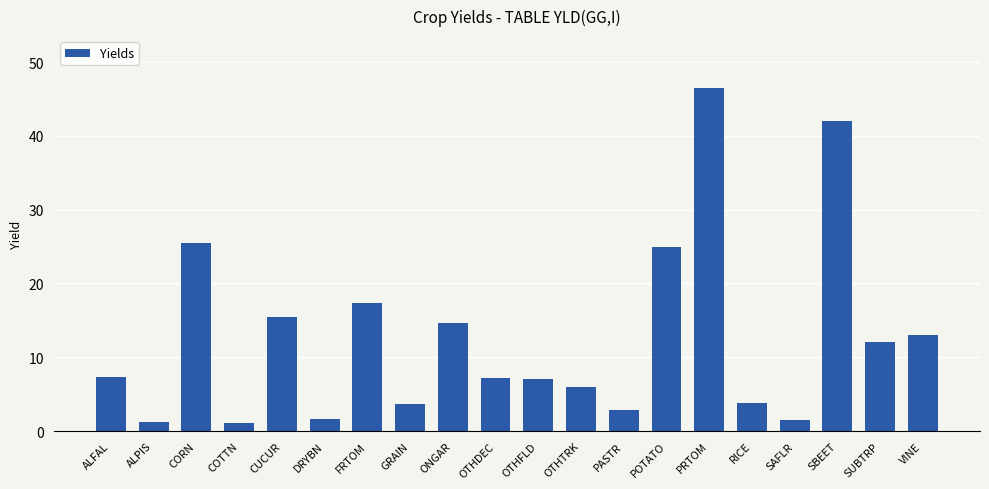

Which category has the highest value across all series?

PRTOM